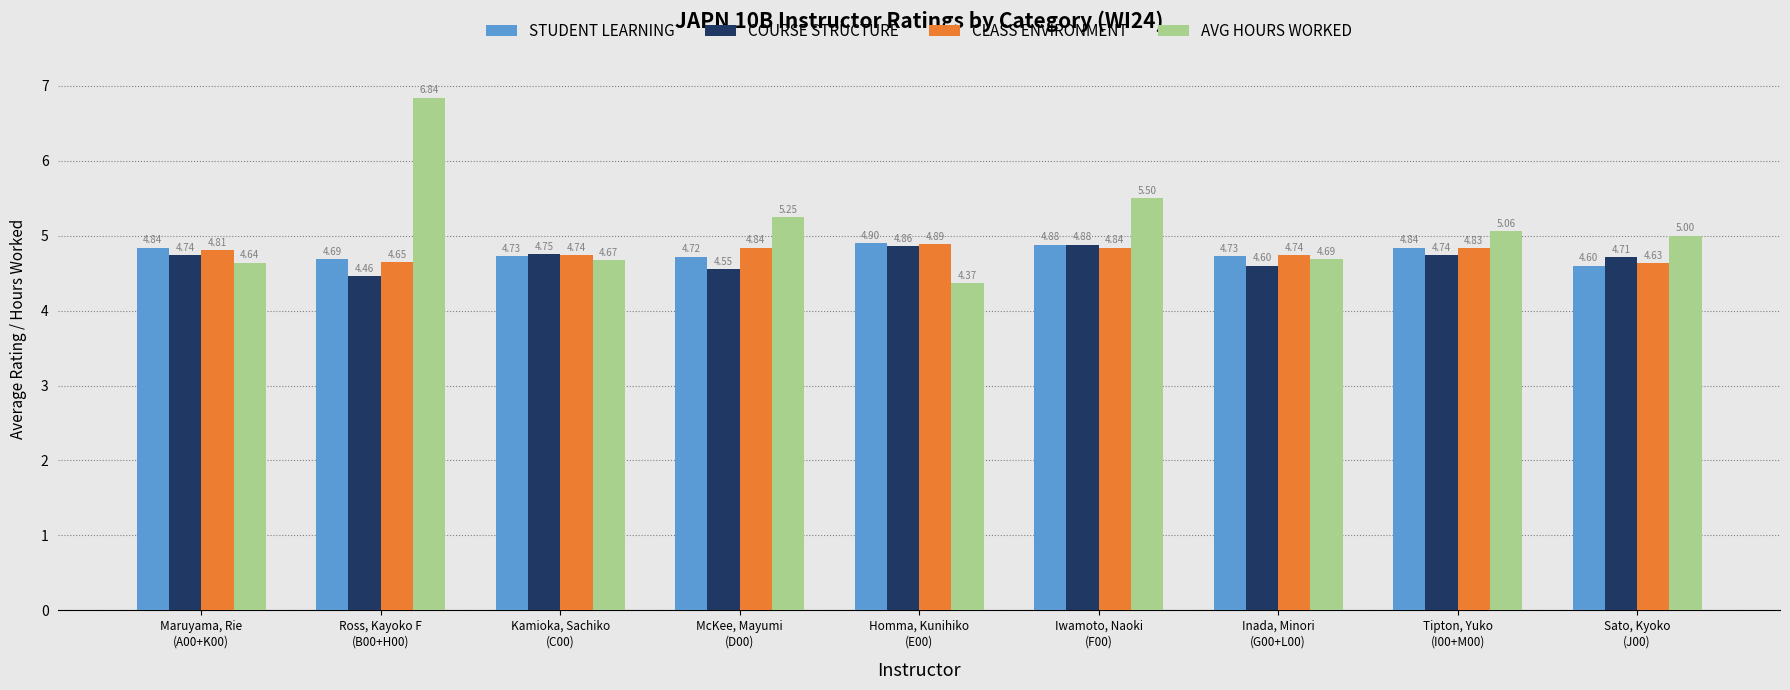

Between McKee, Mayumi
(D00) and Inada, Minori
(G00+L00), which series saw the biggest shift?

AVG HOURS WORKED